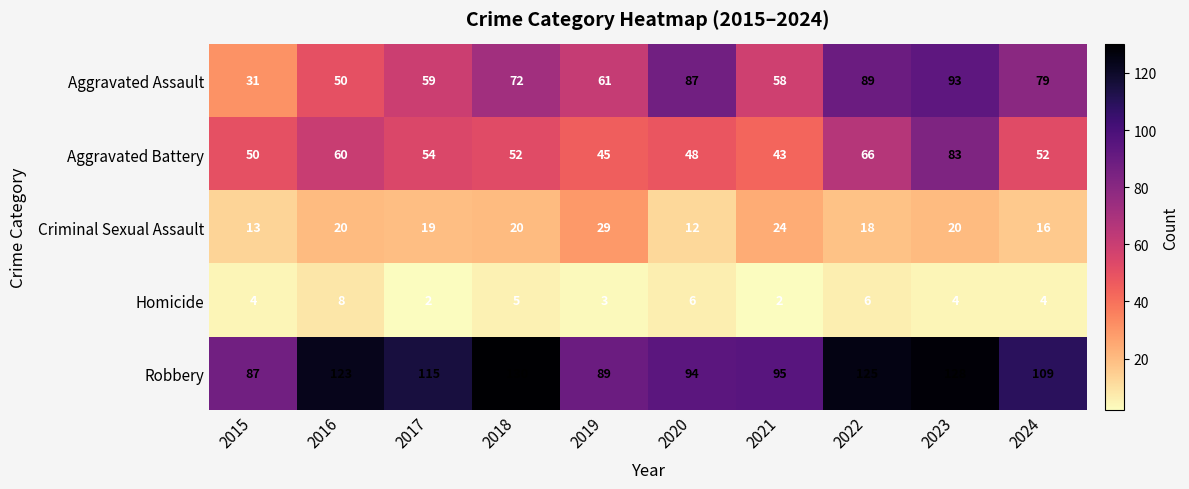

What is the average value of the Aggravated Assault series?

68